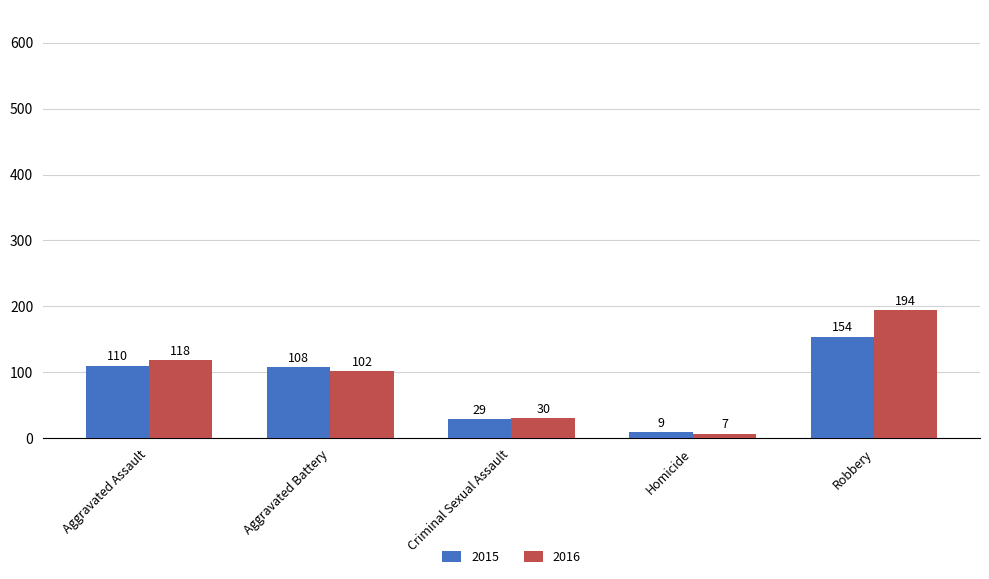

The 2016 series shows 194 at Robbery. True or false?

True